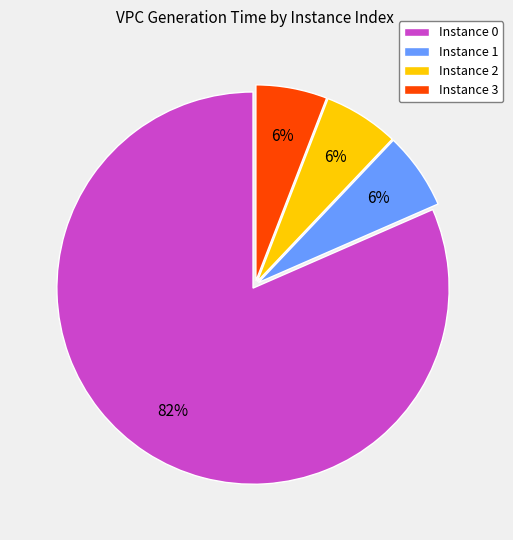

Is there a majority slice in this chart?

Yes